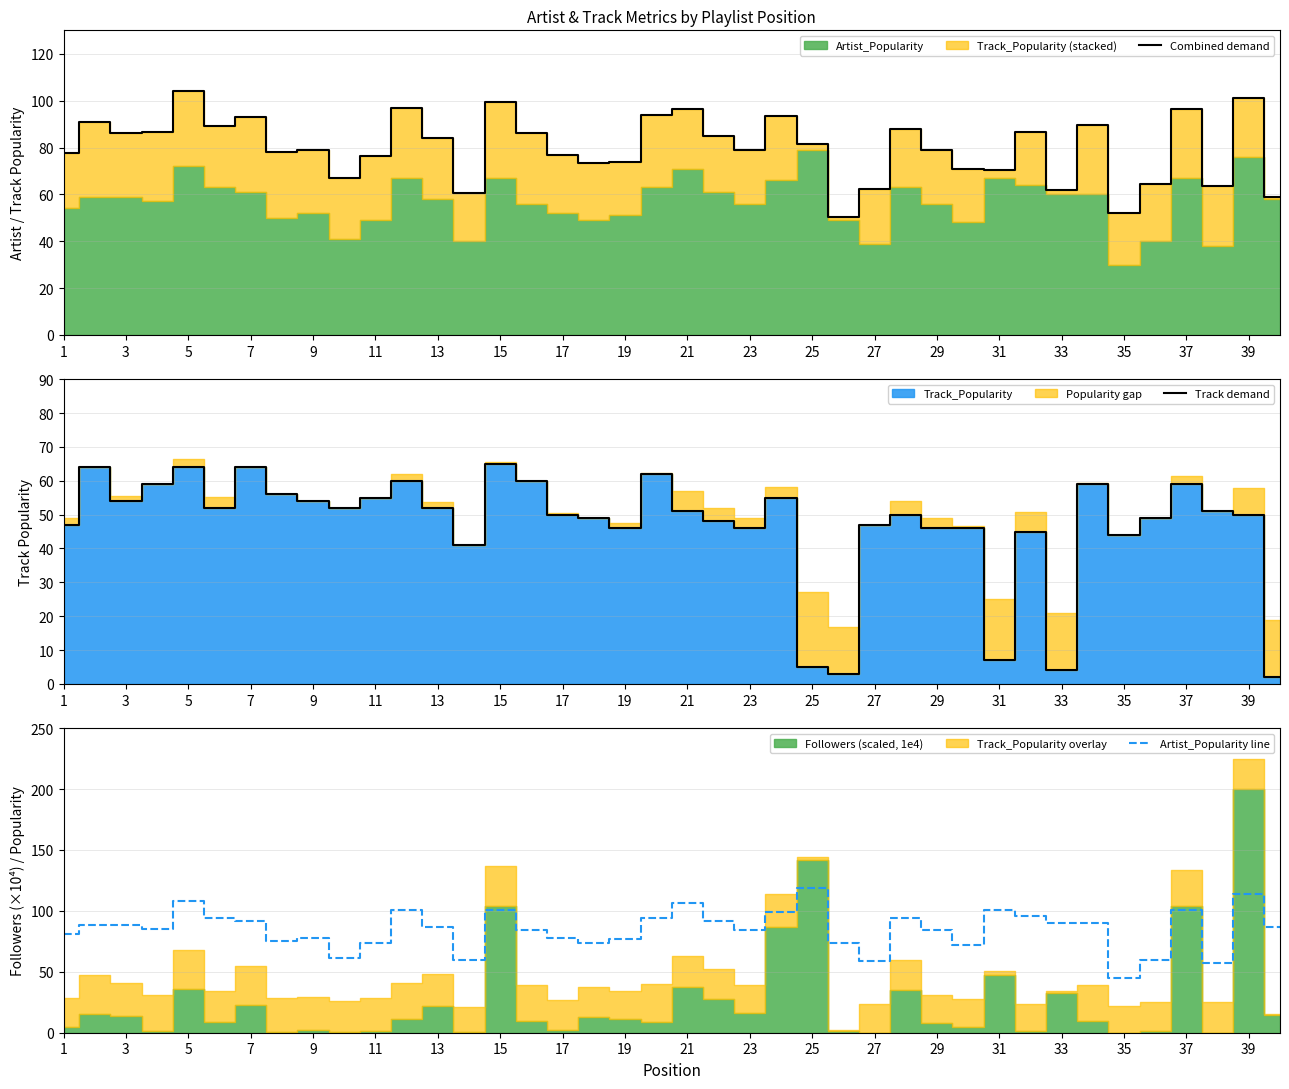

What is the maximum value for Combined demand?

104.0